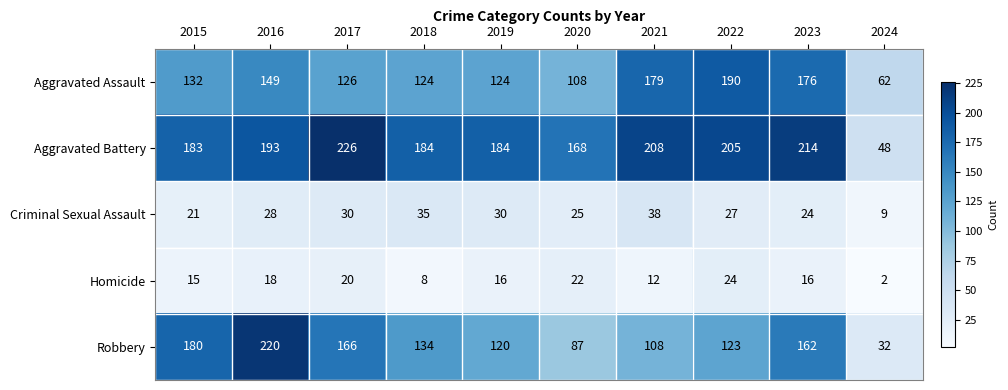

How many categories are shown in the chart?

10